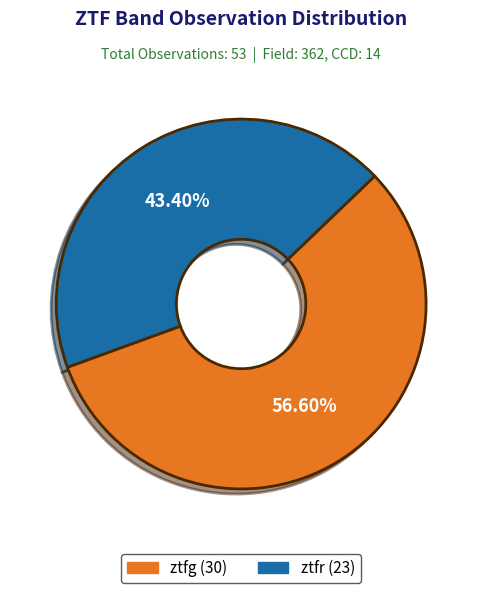

Rank the categories by value from highest to lowest.

ztfg, ztfr